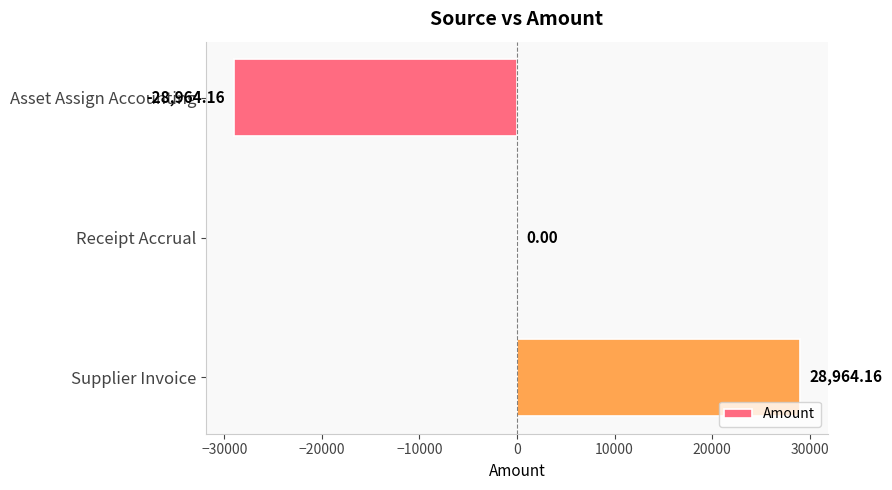

Which category has the highest value across all series?

Supplier Invoice